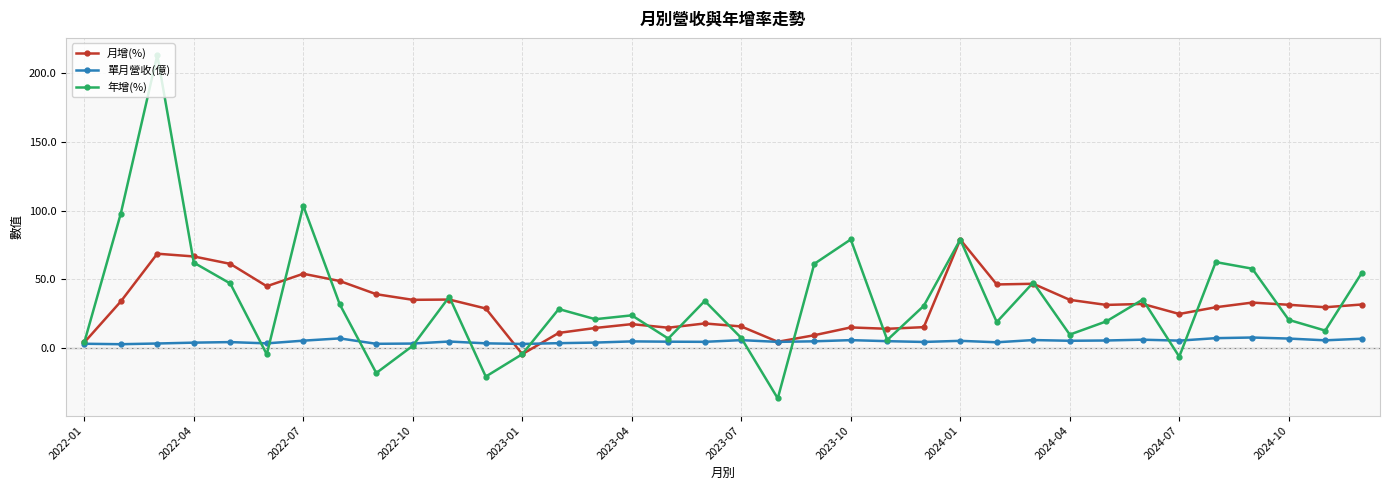

What are all the series names shown in the legend?

月增(%), 單月營收(億), 年增(%)